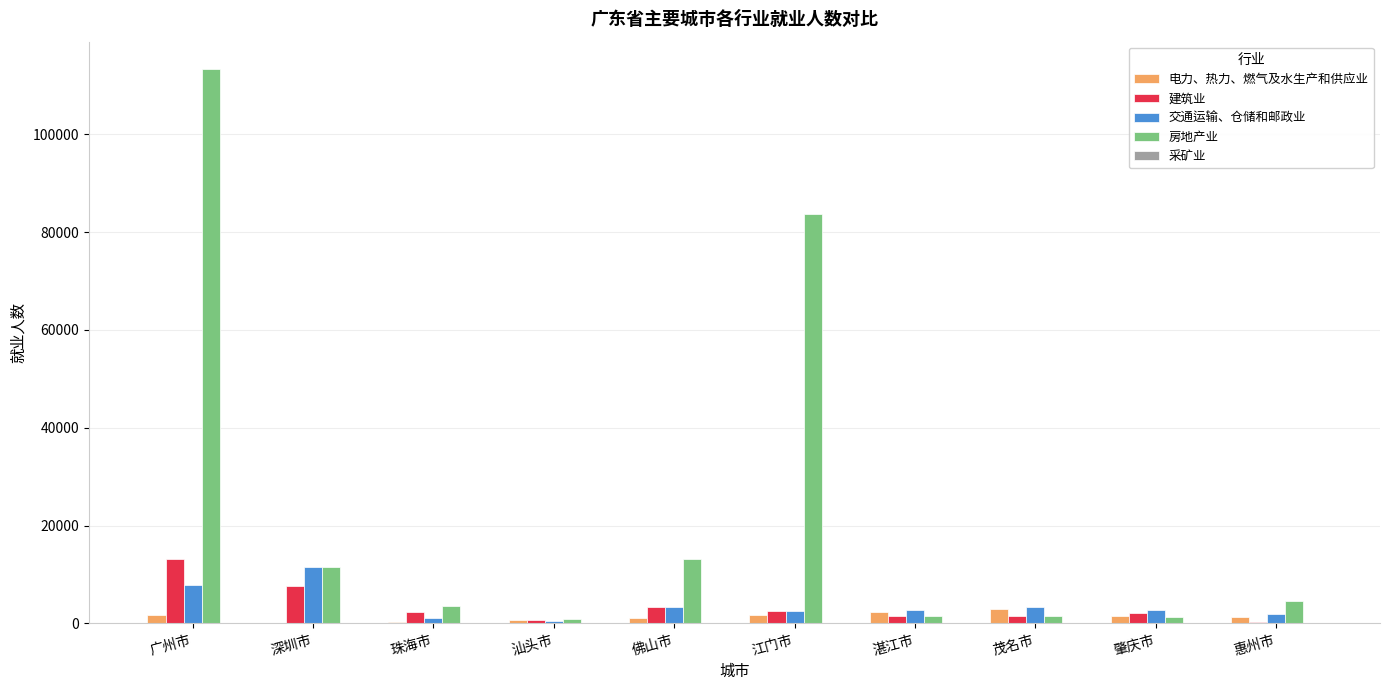

Which series has the largest total across all categories?

房地产业